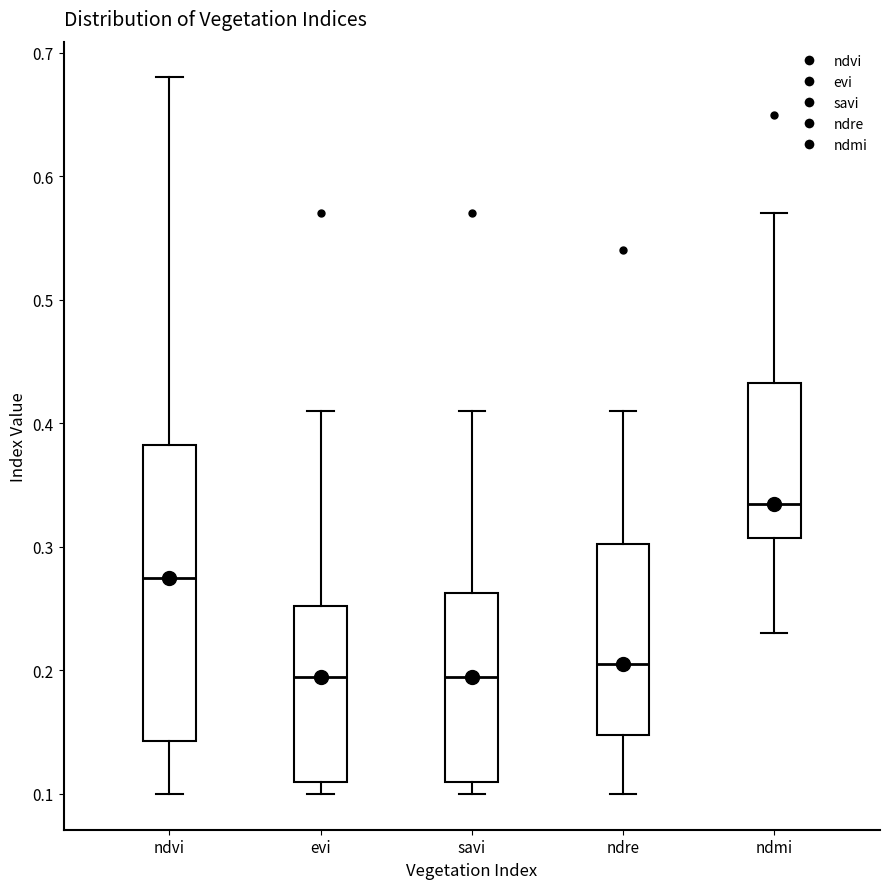

Which box is the tallest, from its lower edge to its upper edge?

ndvi